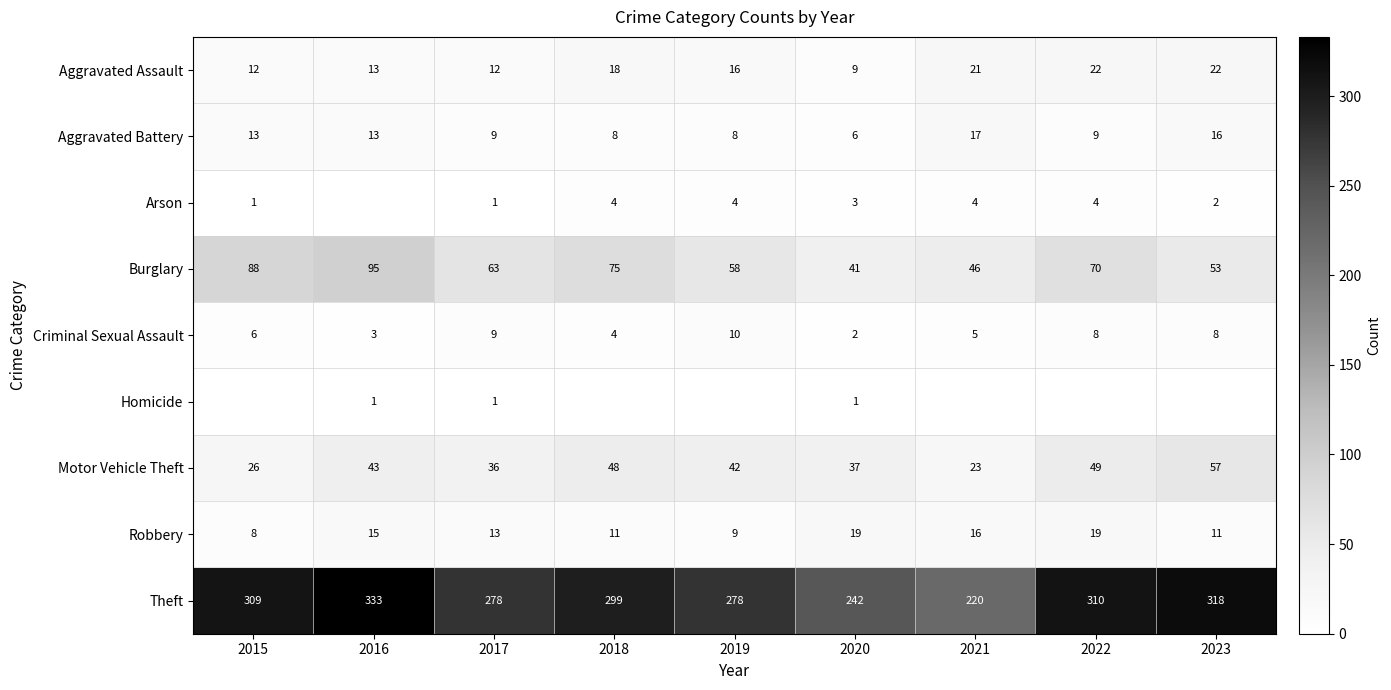

How many series are shown in this chart?

9